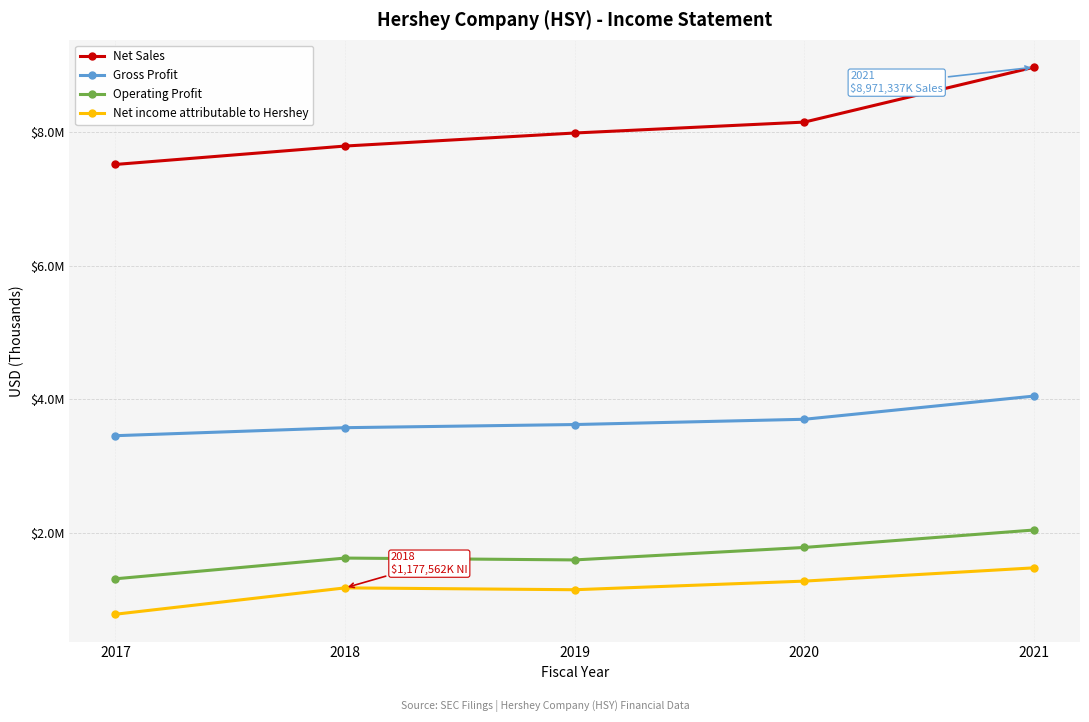

What are all the series names shown in the legend?

Net Sales, Gross Profit, Operating Profit, Net income attributable to Hershey